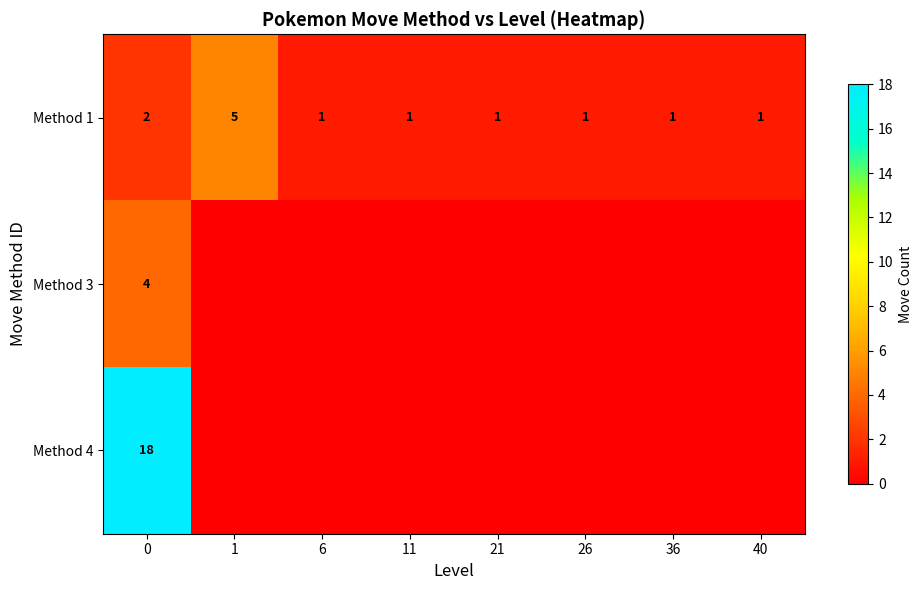

True or false: Method 1 has a value of 1 at 36.

True